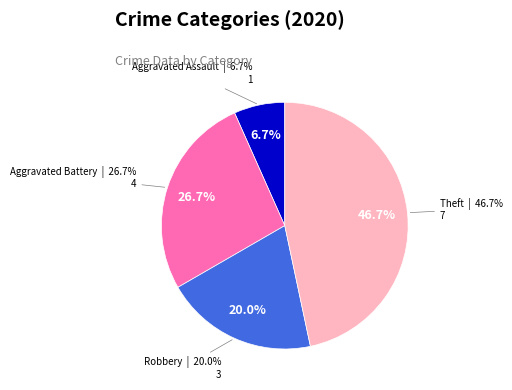

Does any single category account for the majority?

No